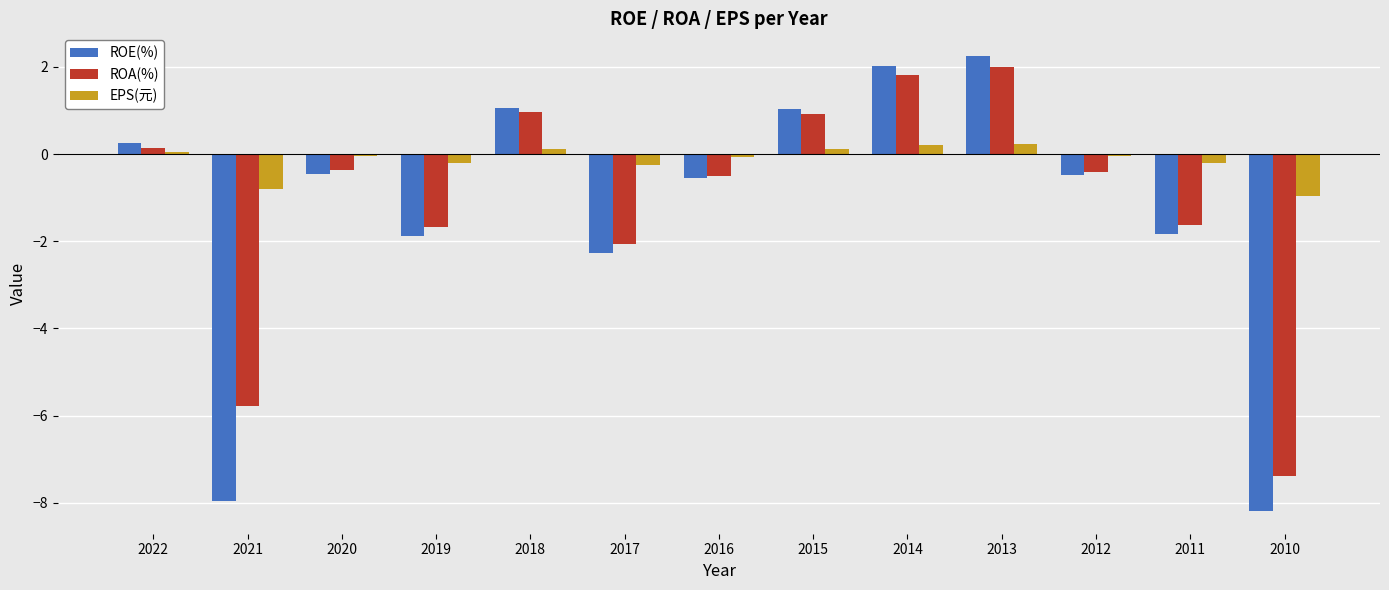

What is the average value of the ROA(%) series?

-1.1